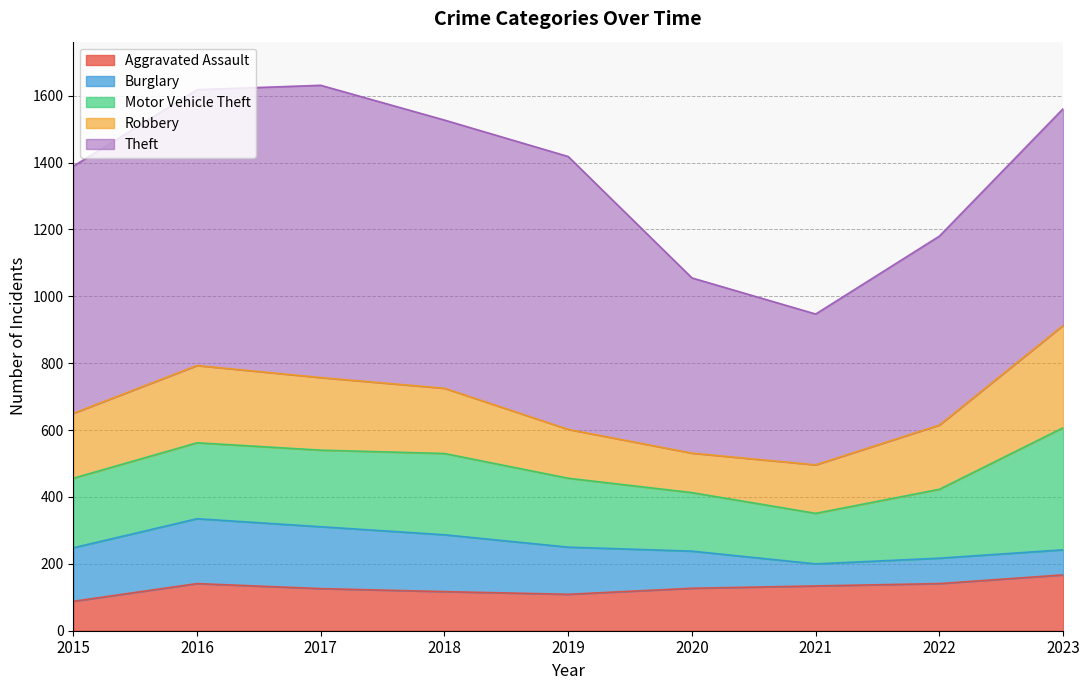

Reading left to right, extract all data points from this chart.

Aggravated Assault: 2015=88	2016=141	2017=126	2018=117	2019=109	2020=127	2021=134	2022=141	2023=167
Burglary: 2015=160	2016=194	2017=185	2018=170	2019=141	2020=111	2021=66	2022=76	2023=75
Motor Vehicle Theft: 2015=208	2016=227	2017=229	2018=243	2019=206	2020=175	2021=151	2022=206	2023=365
Robbery: 2015=194	2016=231	2017=217	2018=195	2019=146	2020=118	2021=145	2022=192	2023=306
Theft: 2015=739	2016=825	2017=874	2018=802	2019=816	2020=524	2021=451	2022=565	2023=648